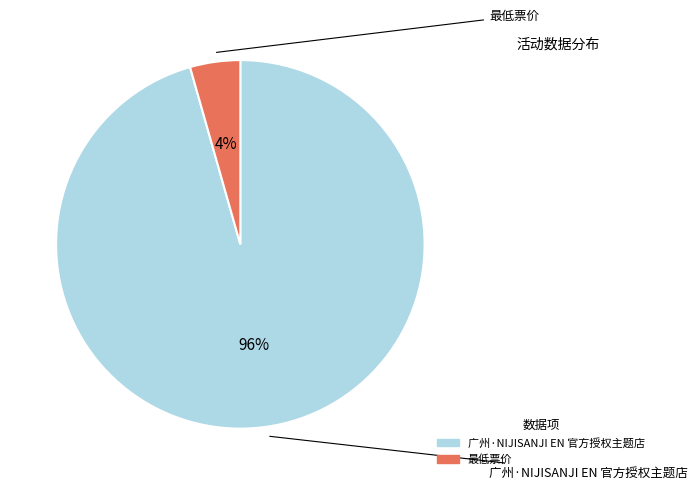

To the nearest percent, what percentage of the pie is 最低票价?

4%